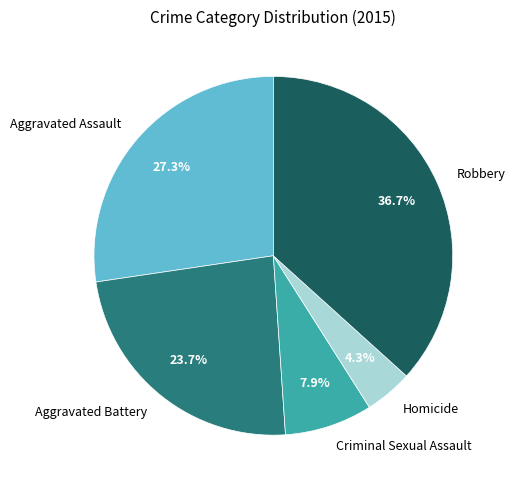

Rank the categories by value from lowest to highest.

Homicide, Criminal Sexual Assault, Aggravated Battery, Aggravated Assault, Robbery